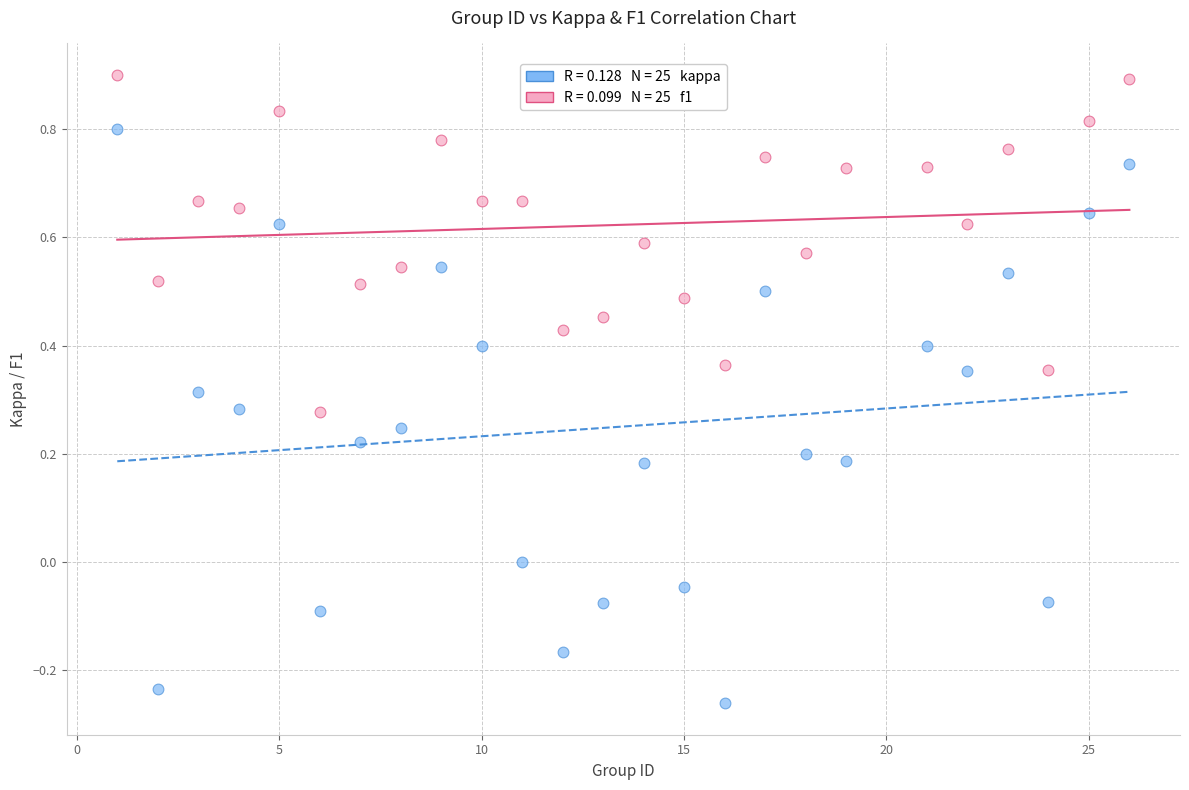

Across all data points, what is the range of Y values (max minus min)?

1.2